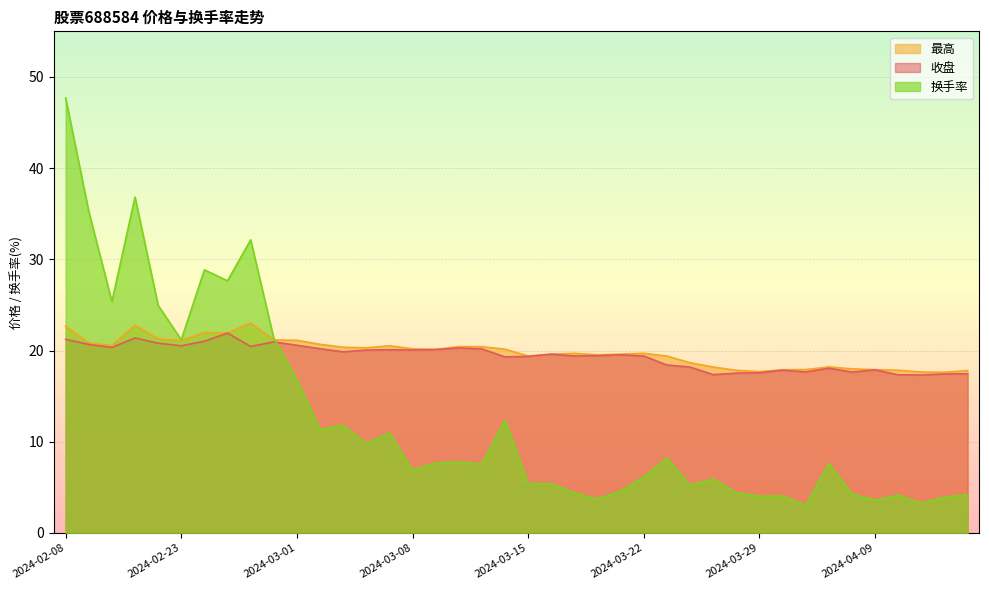

At which category is the sum across all series the highest?

2024-02-08